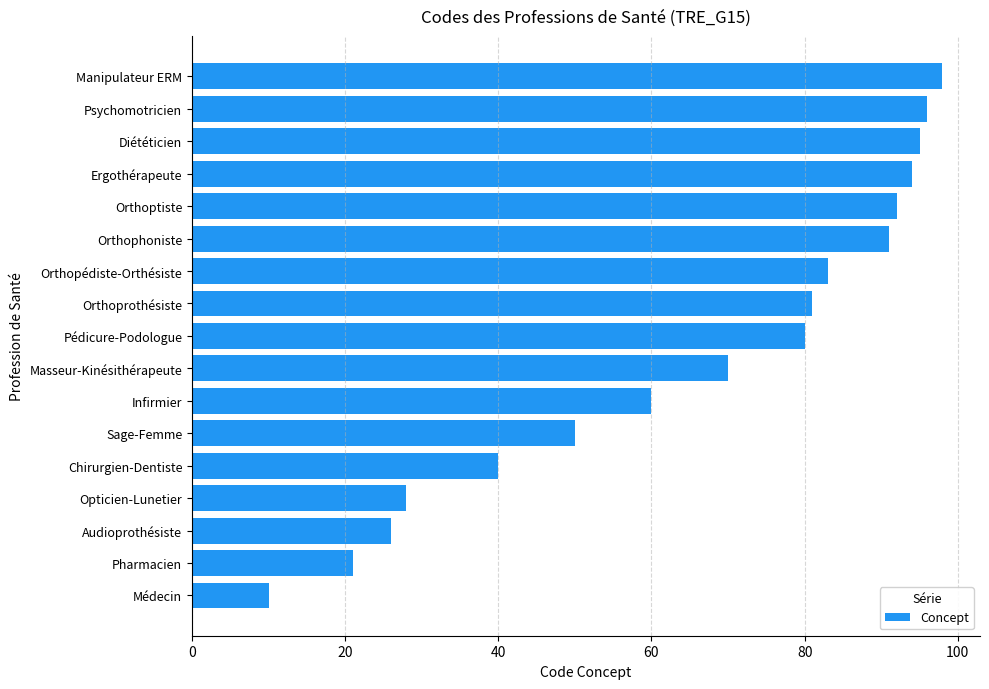

Which has a higher value, Orthopédiste-Orthésiste or Chirurgien-Dentiste?

Orthopédiste-Orthésiste